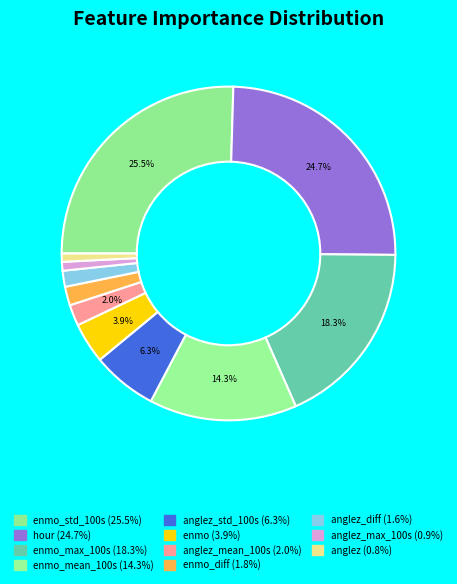

Rank the categories by value from lowest to highest.

anglez, anglez_max_100s, anglez_diff, enmo_diff, anglez_mean_100s, enmo, anglez_std_100s, enmo_mean_100s, enmo_max_100s, hour, enmo_std_100s